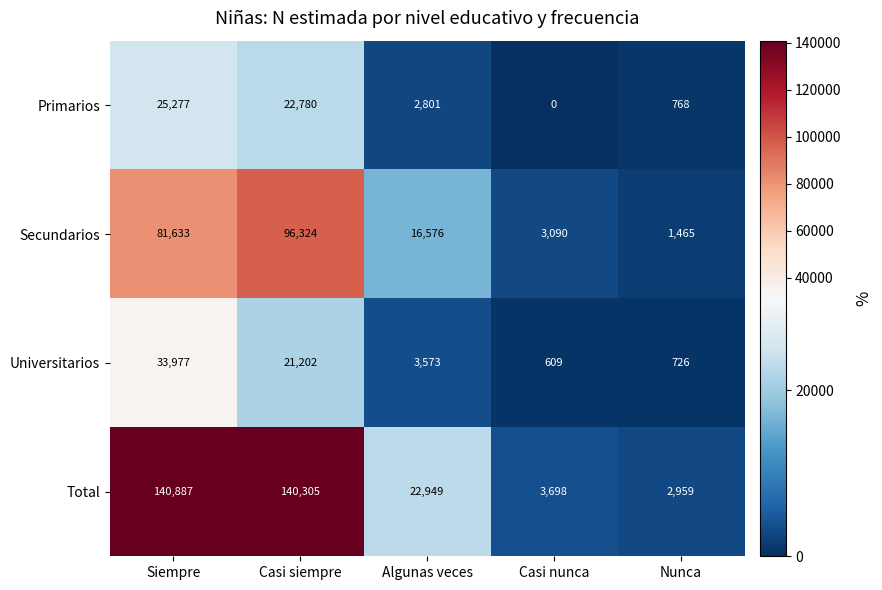

Reading right to left, what are all the values shown in this chart?

Primarios: Nunca=768	Casi nunca=0	Algunas veces=2801	Casi siempre=22780	Siempre=25277
Secundarios: Nunca=1465	Casi nunca=3090	Algunas veces=16576	Casi siempre=96324	Siempre=81633
Universitarios: Nunca=726	Casi nunca=609	Algunas veces=3573	Casi siempre=21202	Siempre=33977
Total: Nunca=2959	Casi nunca=3698	Algunas veces=22949	Casi siempre=140305	Siempre=140887